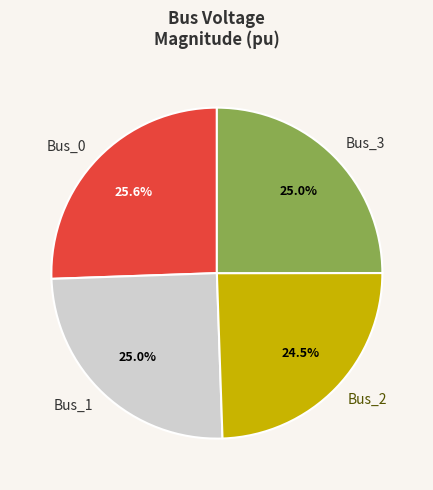

Which category has the smallest portion of the pie?

Bus_2